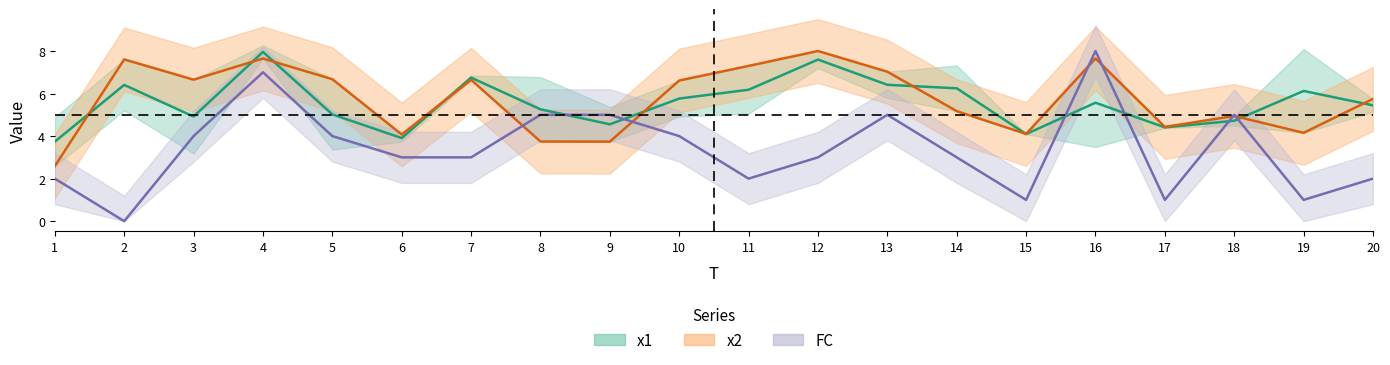

How many data points does each series have?

20